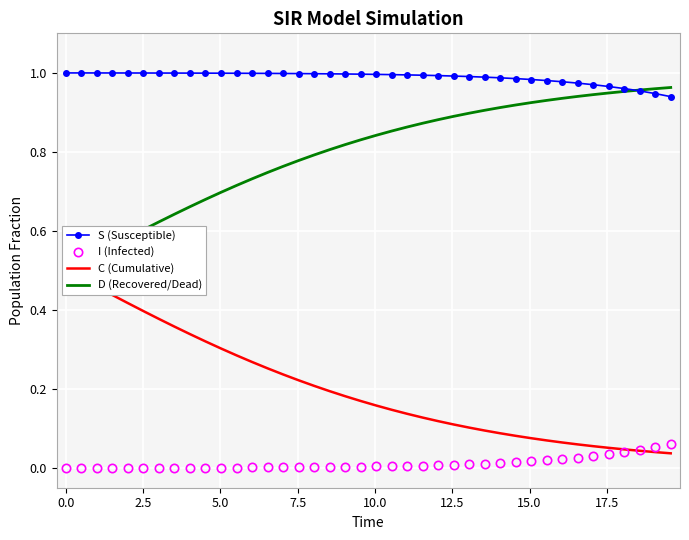

At how many categories does at least one series exceed 0?

40